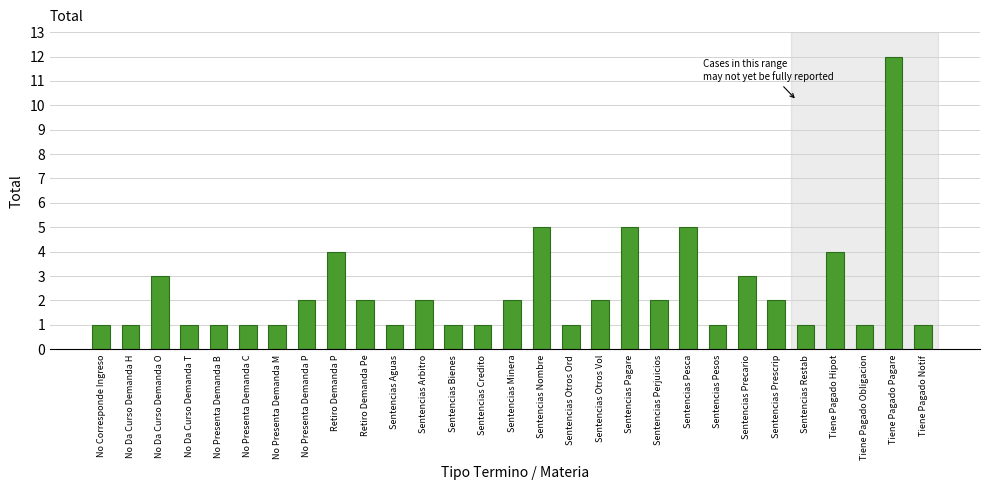

Reading left to right, list all the values displayed in this chart.

1	1	3	1	1	1	1	2	4	2	1	2	1	1	2	5	1	2	5	2	5	1	3	2	1	4	1	12	1